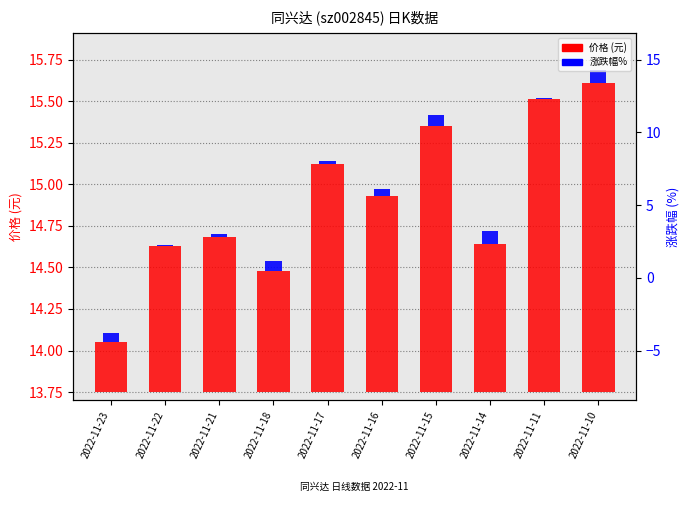

True or false: the data shows 0.4 at 2022-11-21.

False